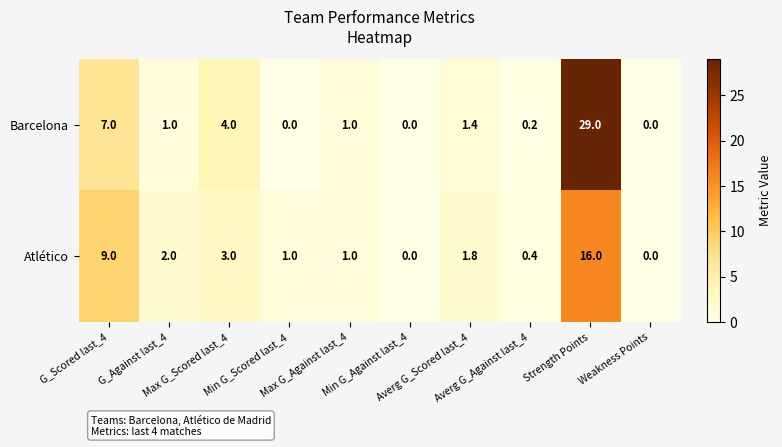

How many positive values does the Barcelona series have?

7